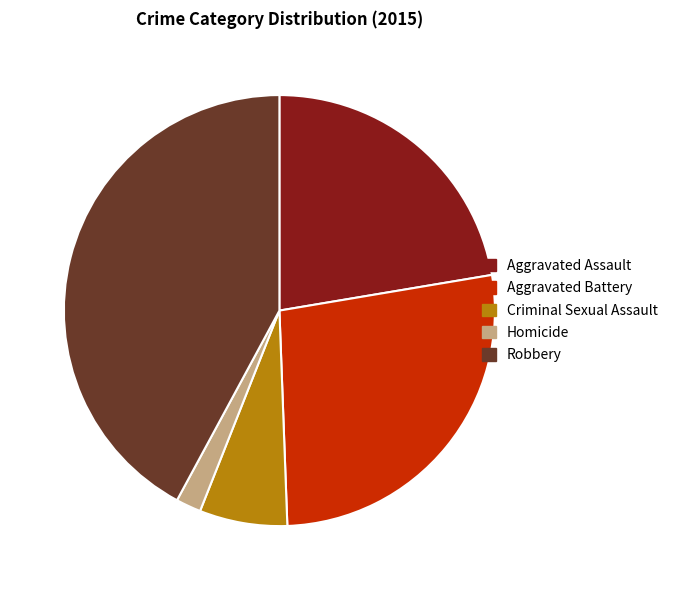

True or false: Robbery accounts for 42% of the total.

True